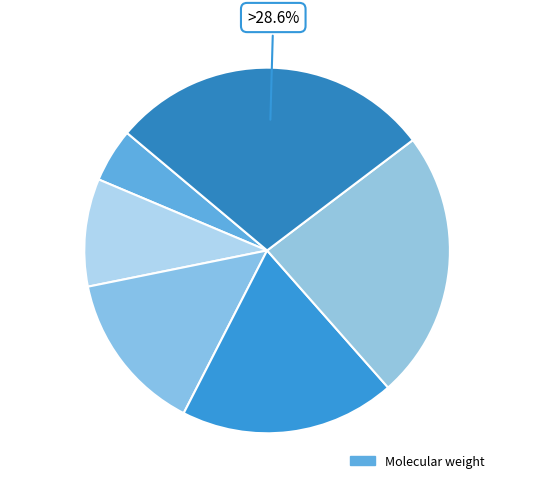

What percentage is the specie_1 slice, to the nearest percent?

5%